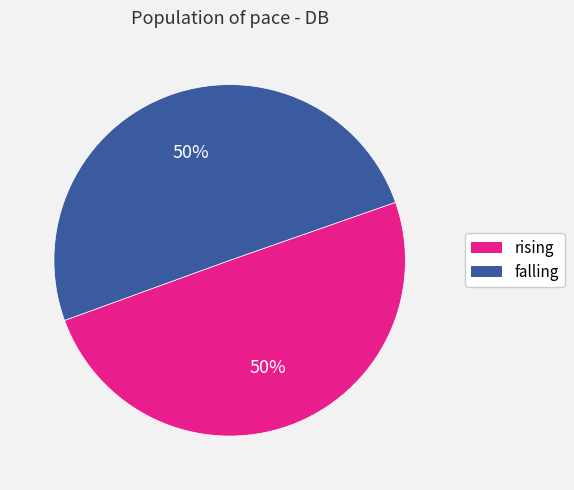

To the nearest percent, what percentage of the pie is falling?

50%